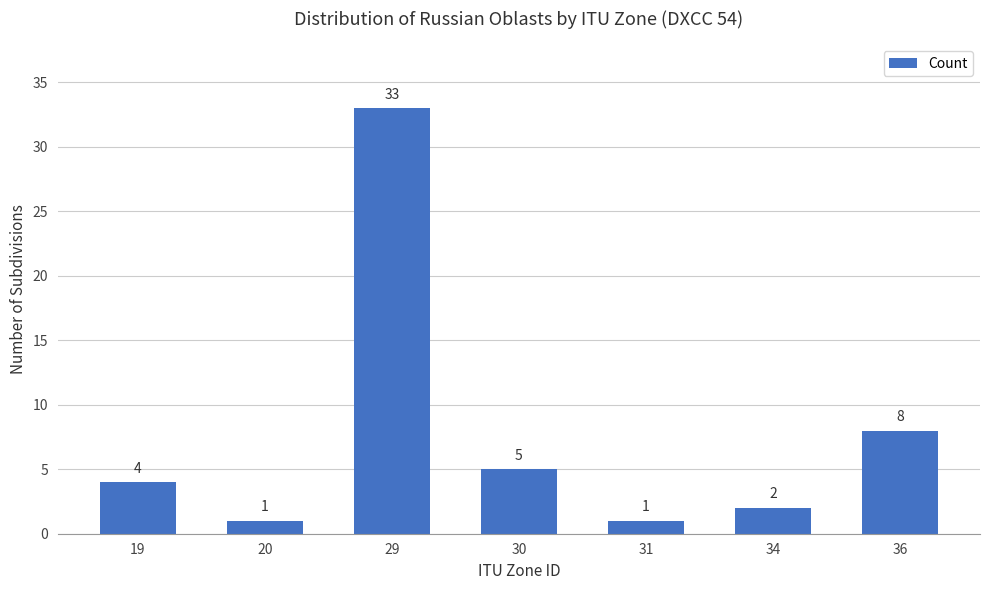

Does the chart contain any negative values?

No